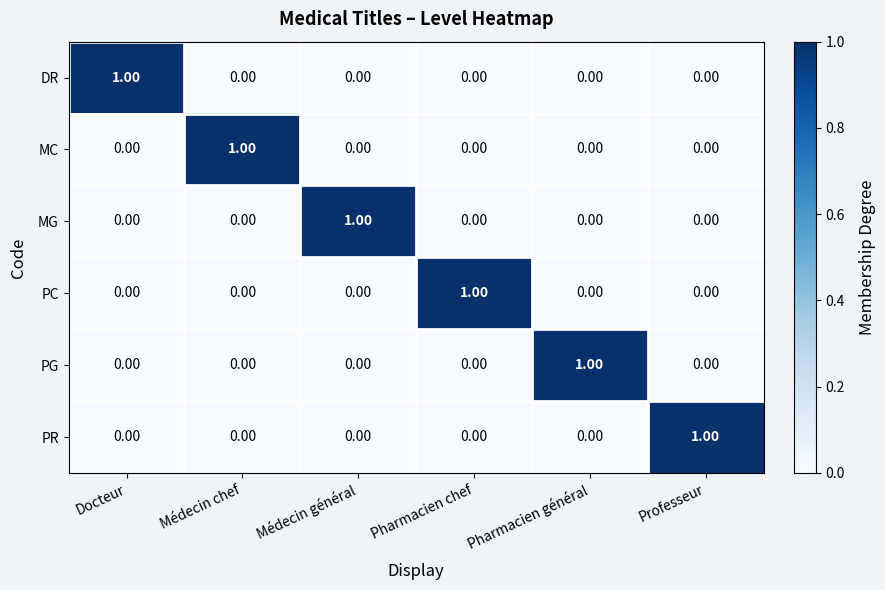

At how many categories does at least one series exceed 0?

6